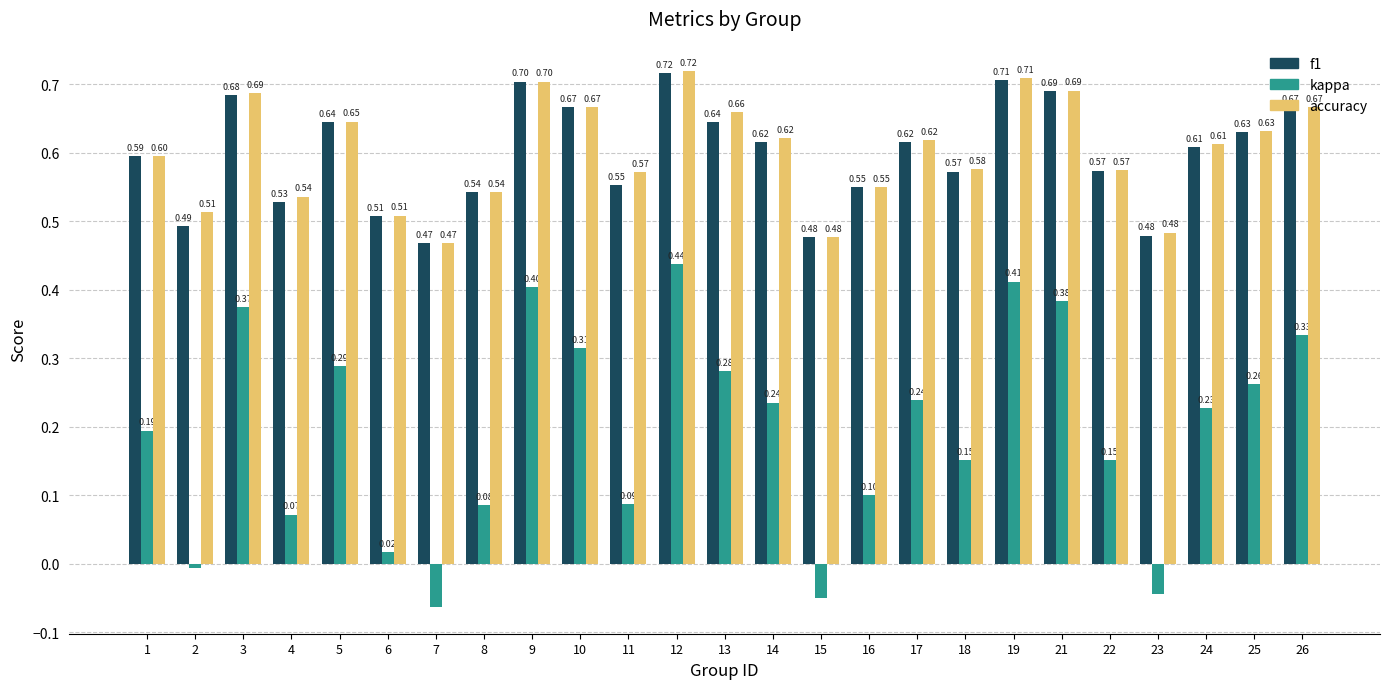

What is the sum of all kappa values?

4.9